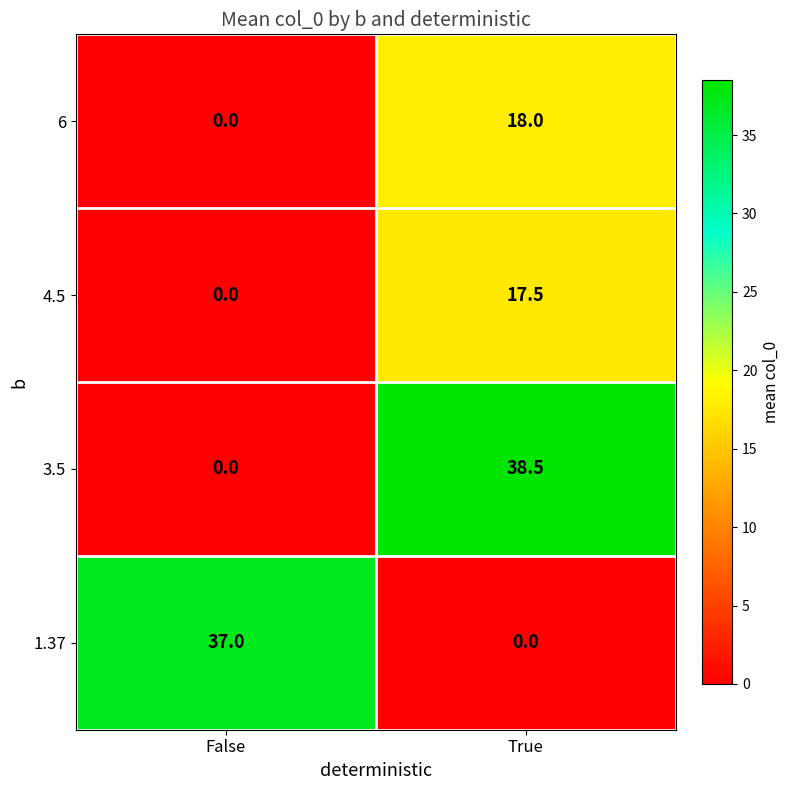

List the series in order of their peak value, highest first.

3.5, 1.37, 6, 4.5